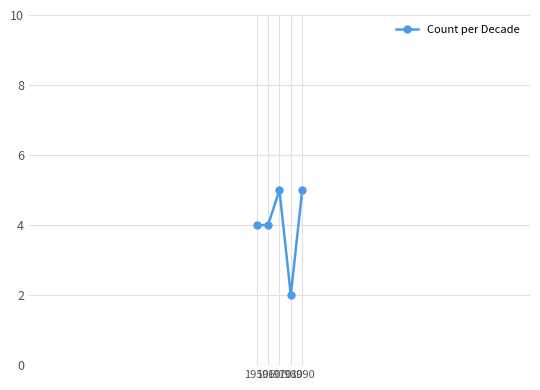

What is the difference between the values at 1950 and 1980?

2